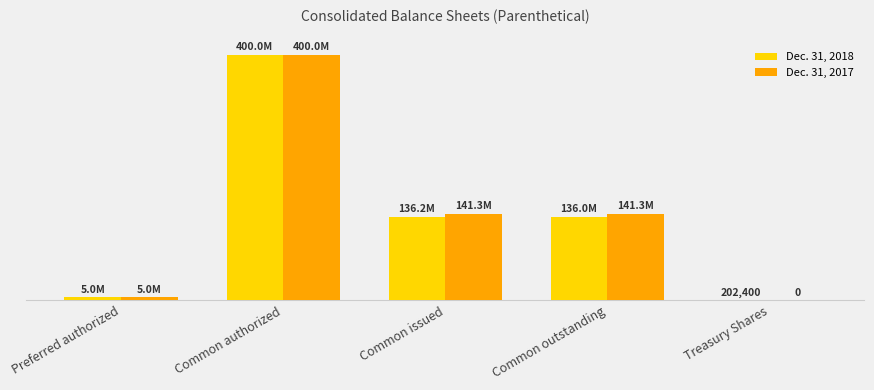

What is the average value of the Dec. 31, 2017 series?

137513016